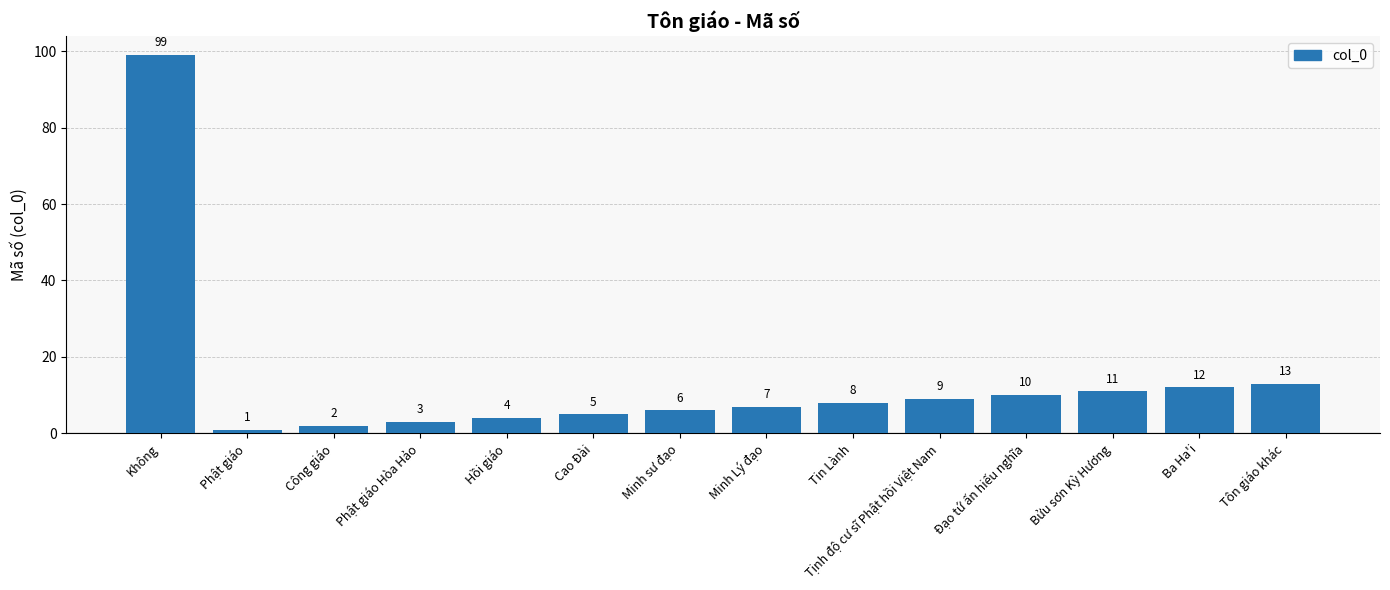

Reading left to right, extract all data points from this chart.

Không=99	Phật giáo=1	Công giáo=2	Phật giáo Hòa Hảo=3	Hồi giáo=4	Cao Đài=5	Minh sư đạo=6	Minh Lý đạo=7	Tin Lành=8	Tịnh độ cư sĩ Phật hồi Việt Nam=9	Đạo tứ ấn hiếu nghĩa=10	Bửu sơn Kỳ Hương=11	Ba Ha'i=12	Tôn giáo khác=13